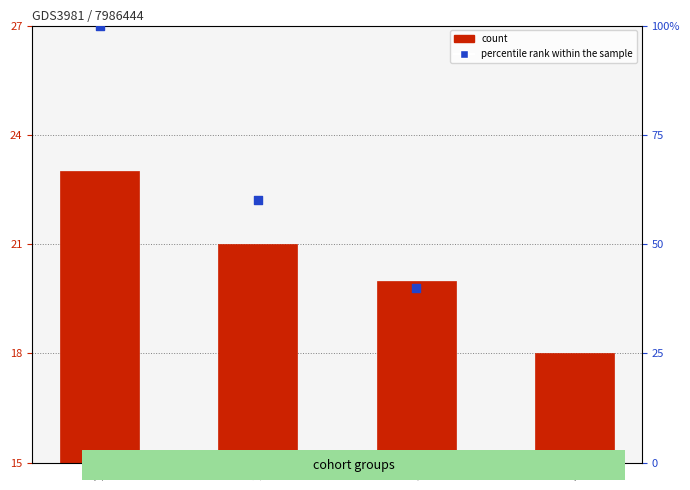

Which series reaches the maximum Y coordinate?

percentile rank within the sample